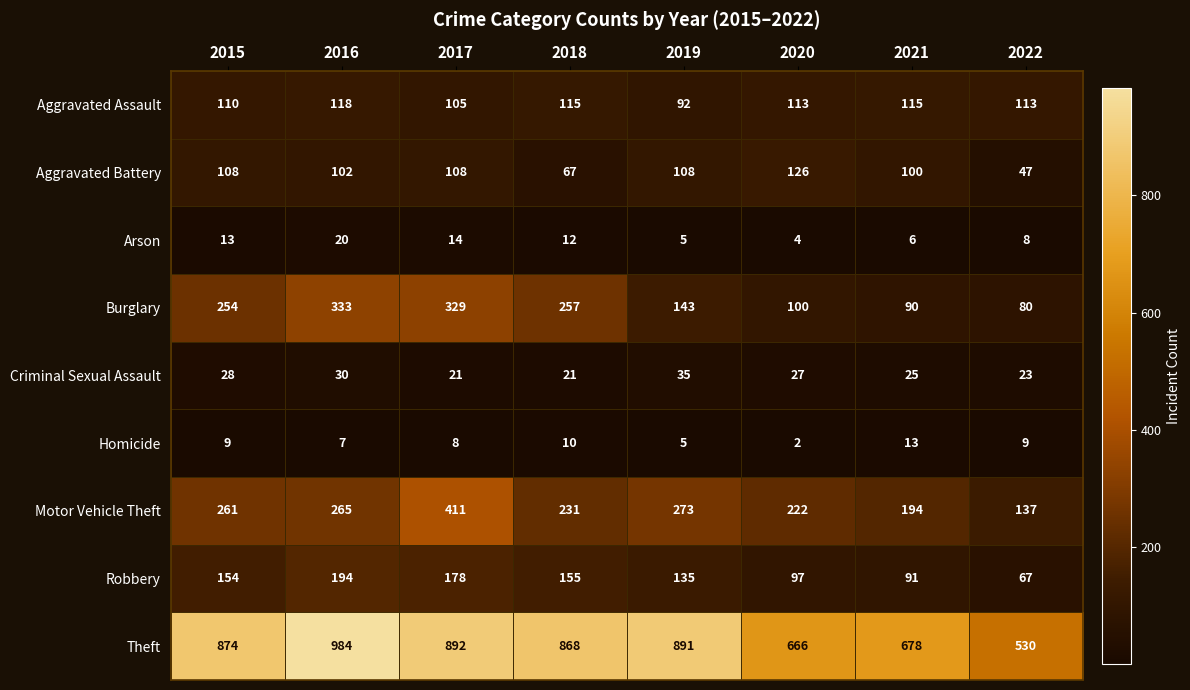

The Homicide series shows 5 at 2019. True or false?

True